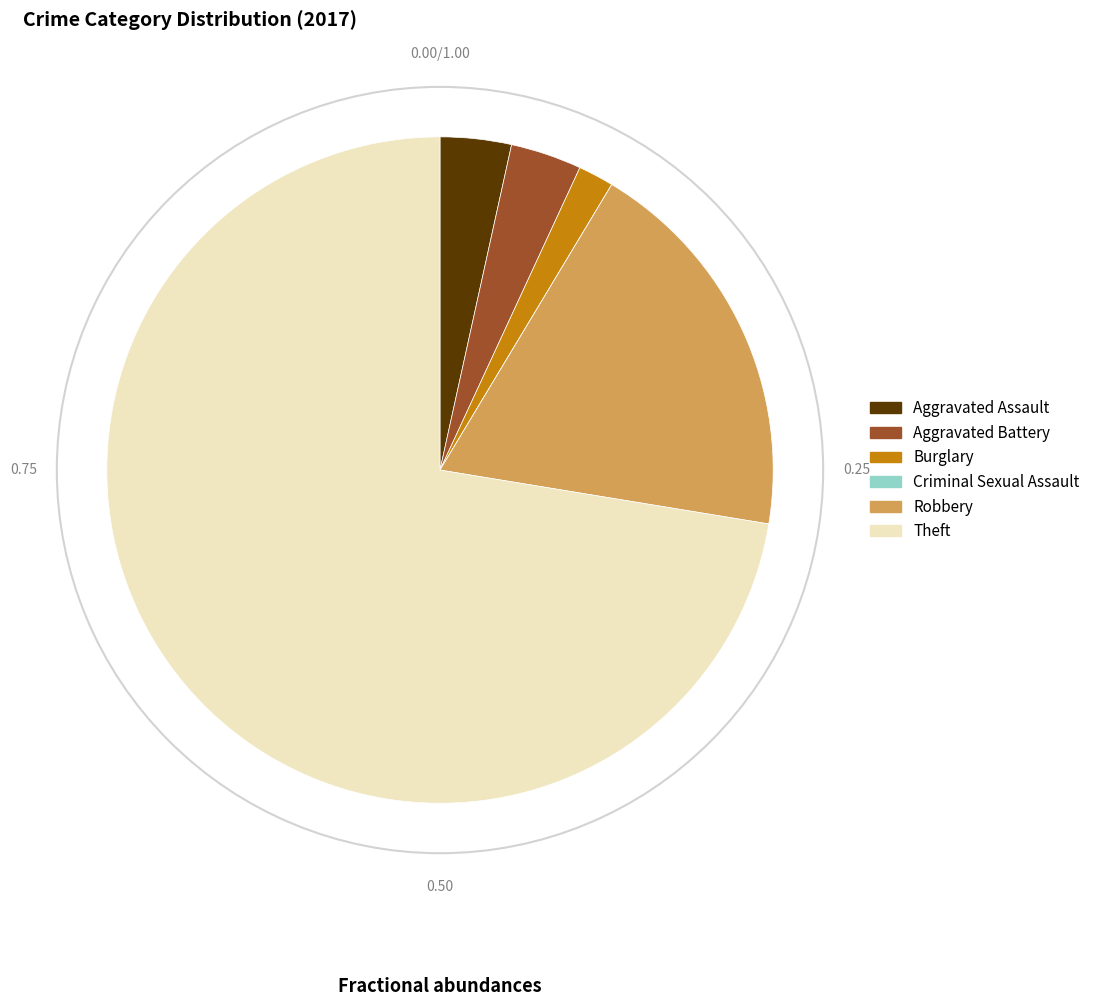

Combined, do Aggravated Battery and Burglary account for over 50%?

No